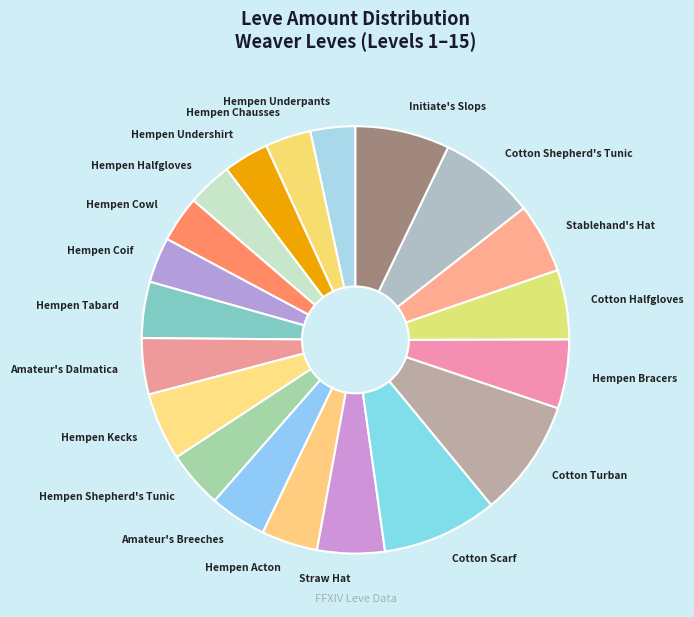

What is the ratio of the value at Straw Hat to the value at Cotton Shepherd's Tunic?

0.7